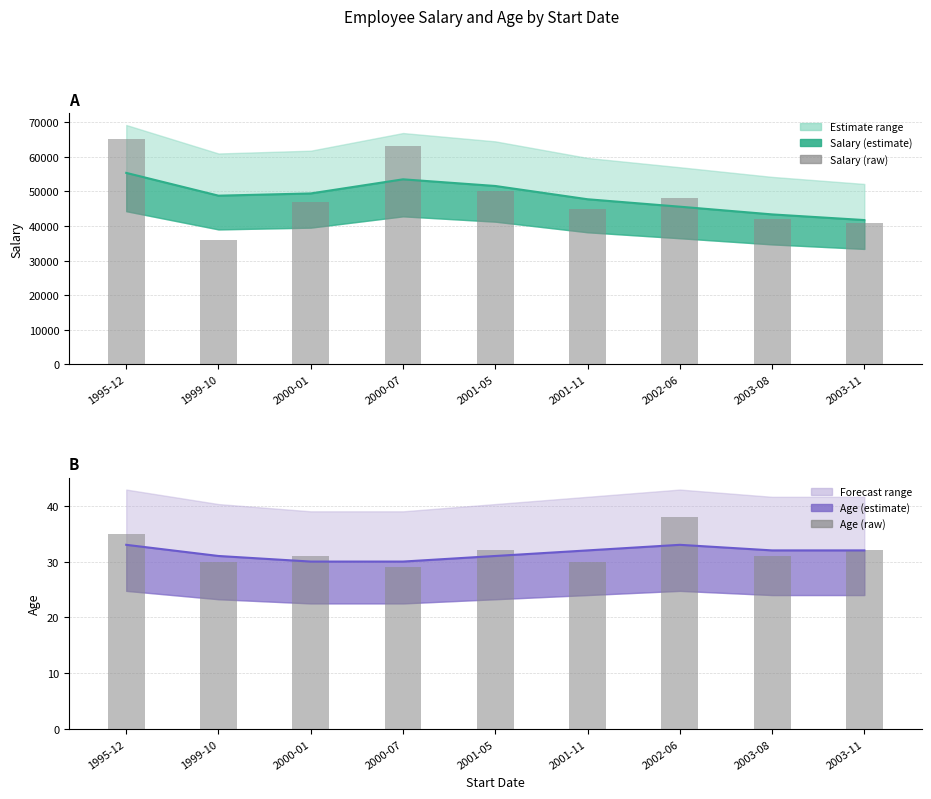

True or false: Age (raw) has a value of 30 at 1999-10.

True